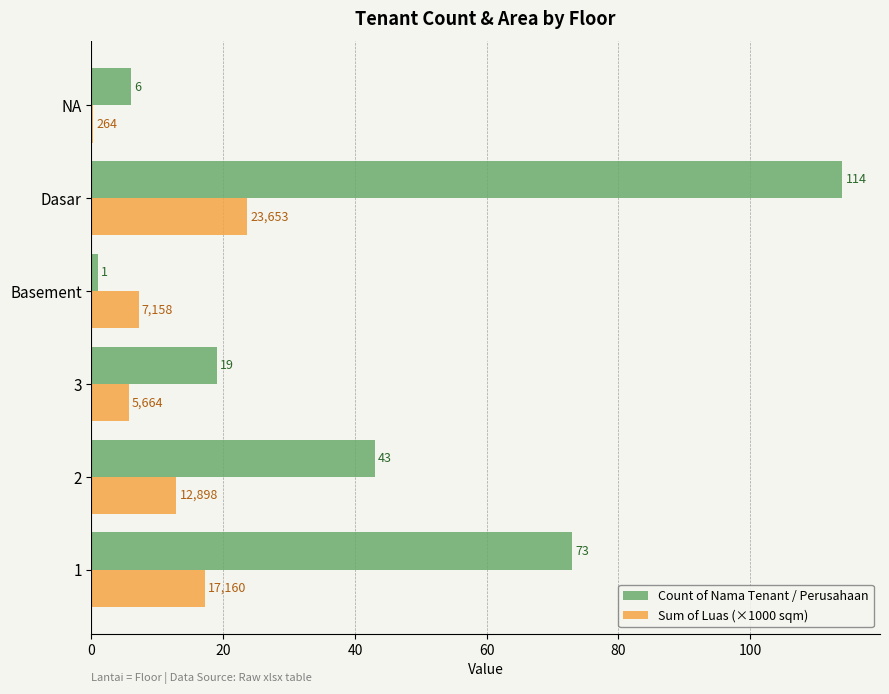

What is the approximate value of Count of Nama Tenant / Perusahaan at 2?

43.0